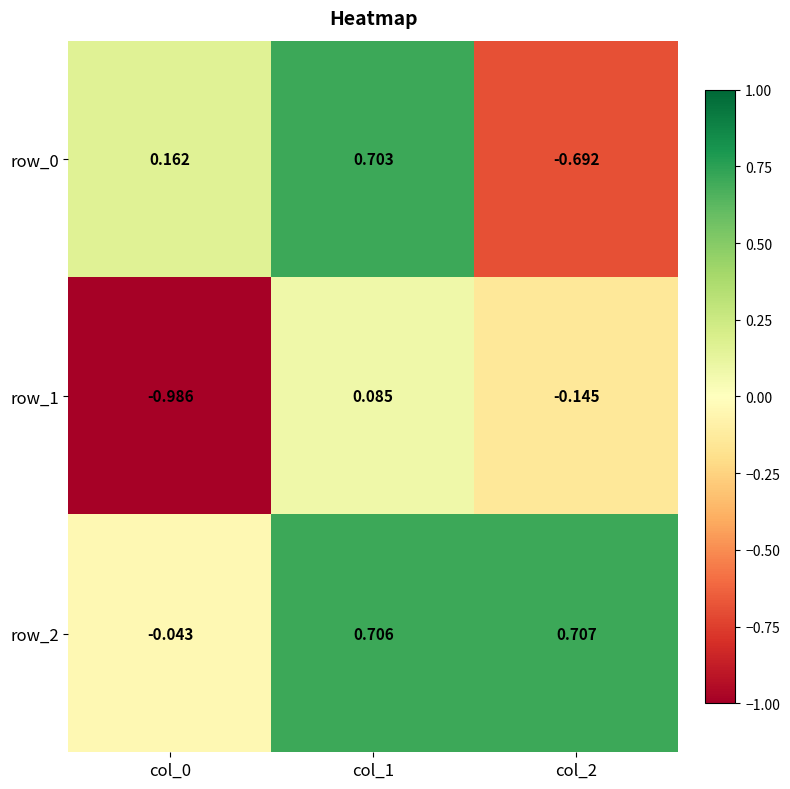

How many series are shown in this chart?

3